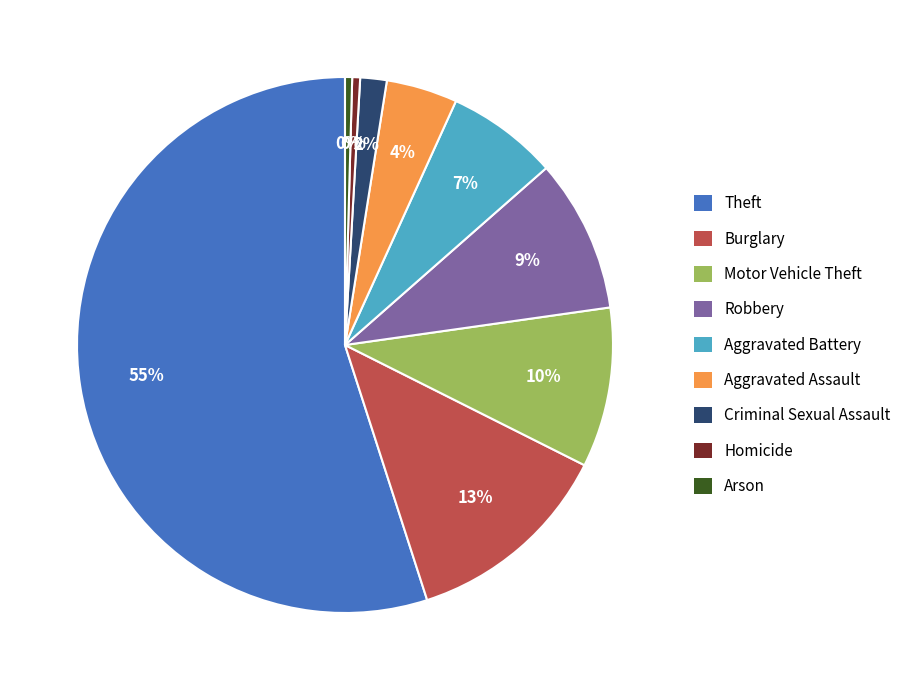

Which category accounts for the majority?

Theft